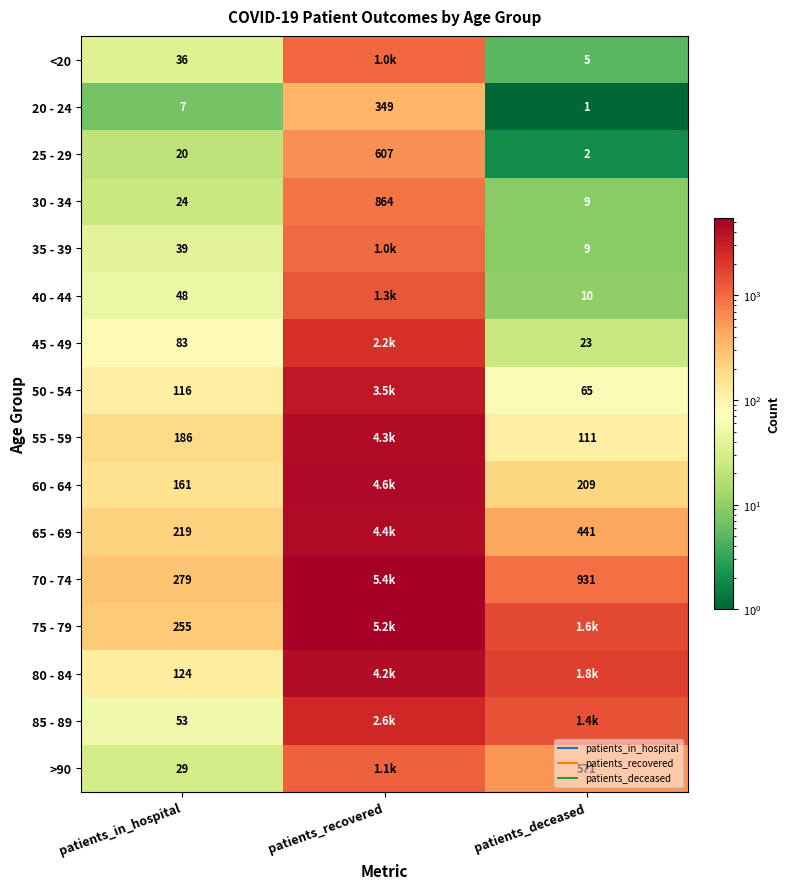

What is the difference between the maximum and second lowest values in the 75 - 79 series?

3602